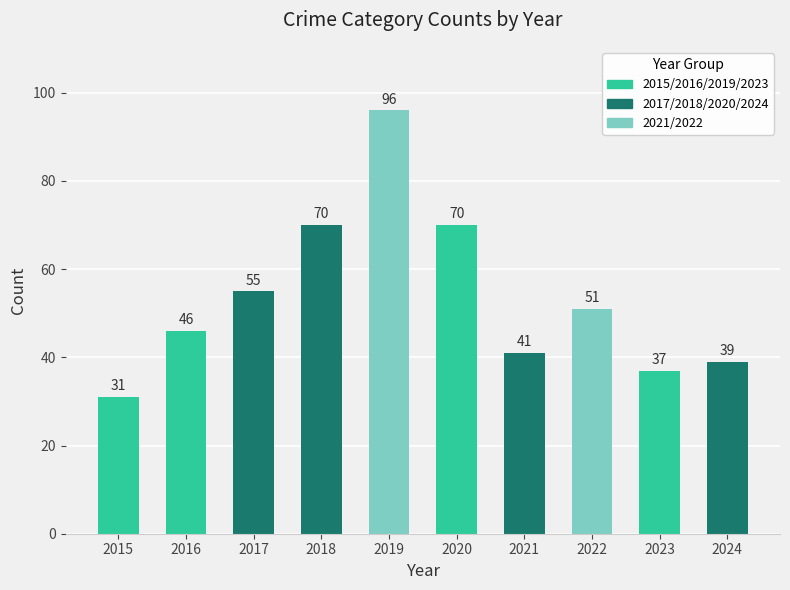

The value at 2018 is 15. True or false?

False